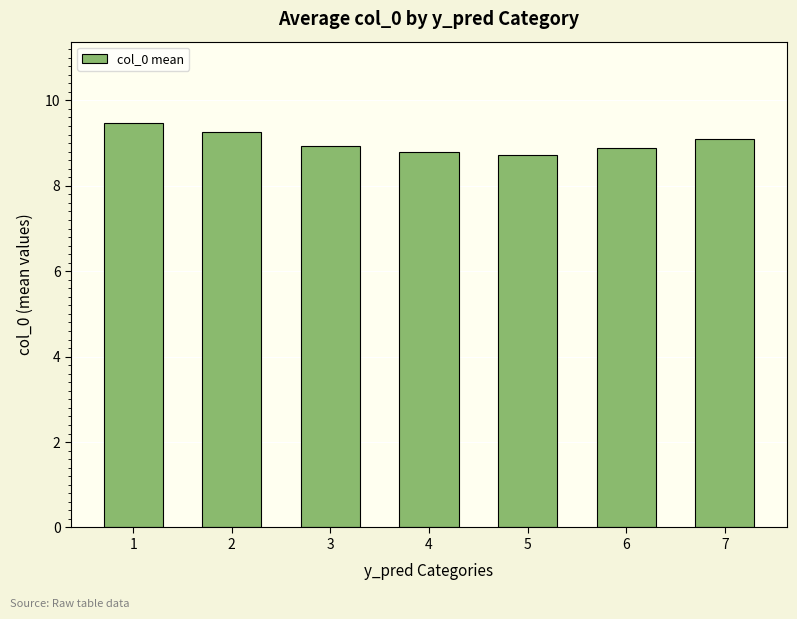

What is the minimum value shown in the chart?

8.7